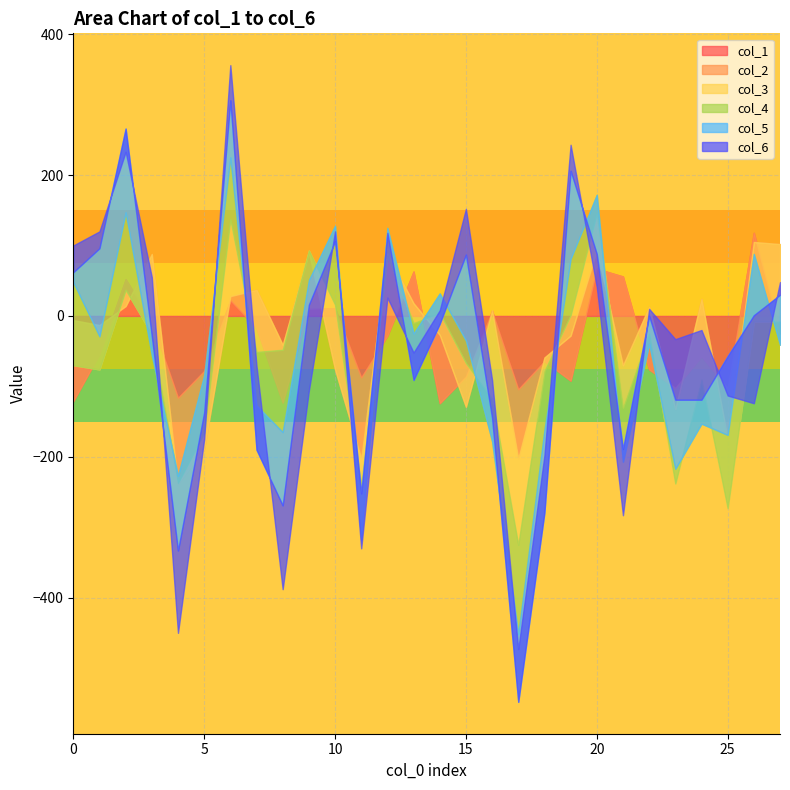

What are all the series names shown in the legend?

col_1, col_2, col_3, col_4, col_5, col_6